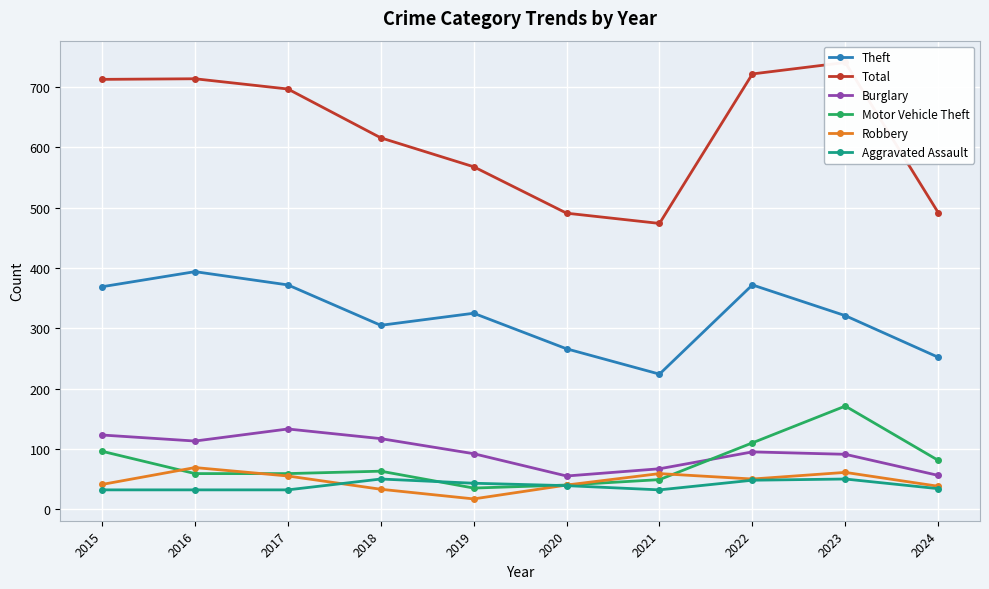

Which series has the largest range (max minus min)?

Total